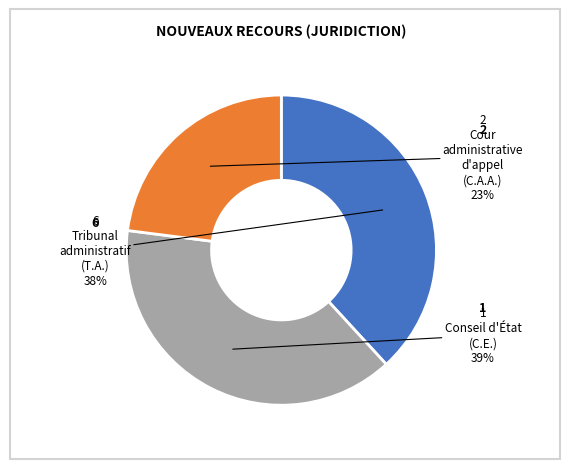

To the nearest percent, what is the average slice percentage?

33%